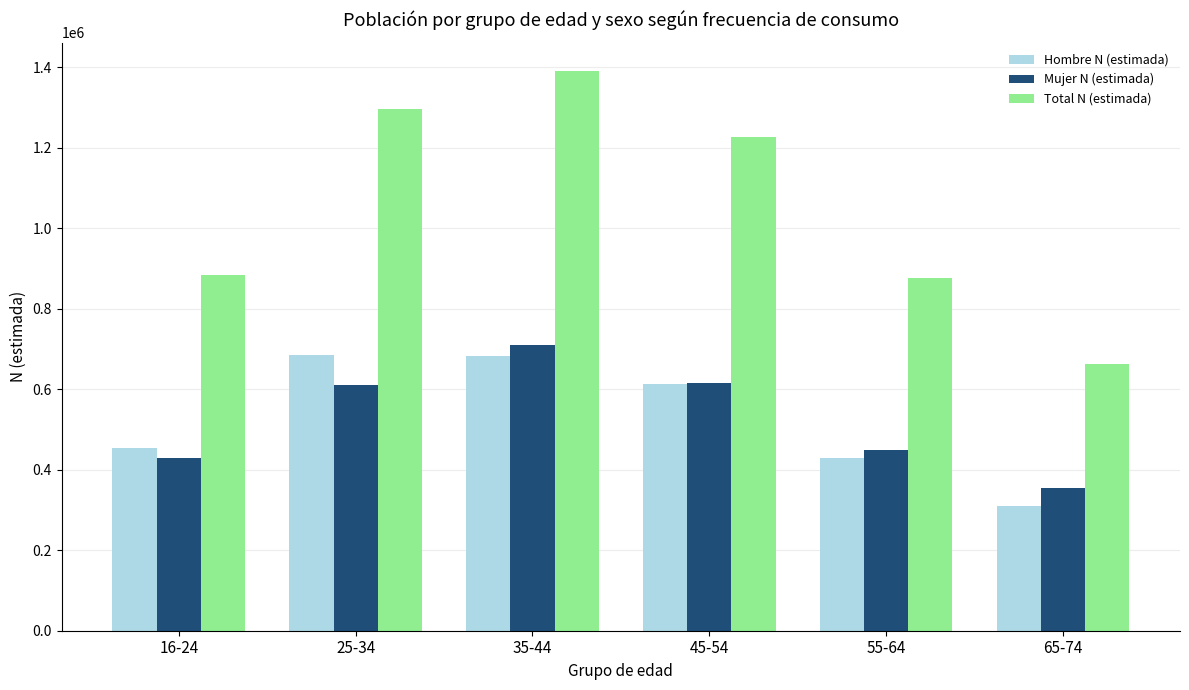

What is the sum of the Hombre N (estimada) values at 35-44 and 65-74?

990667